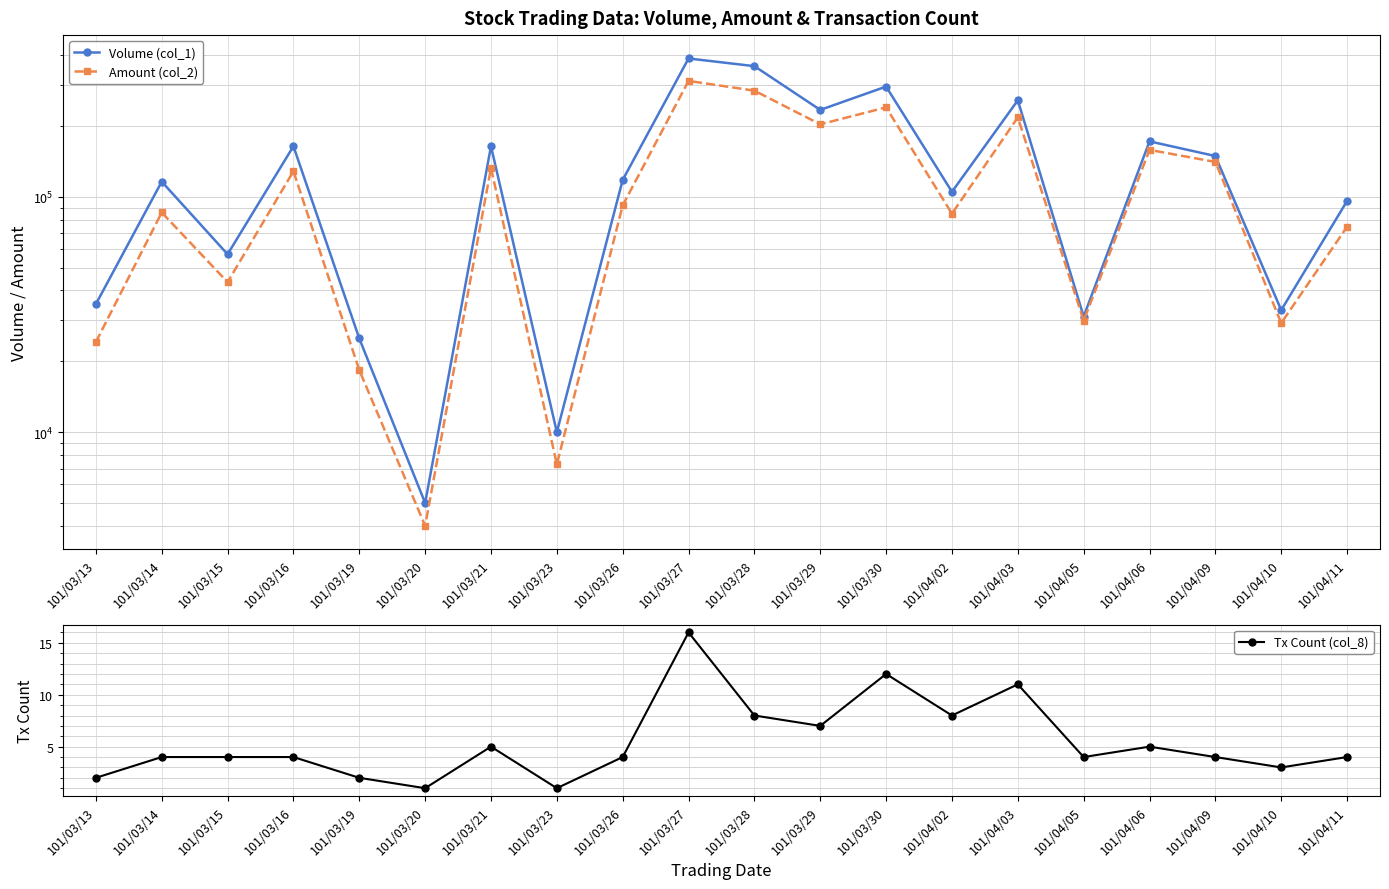

How many interior local peaks does the Tx Count (col_8) series have?

5